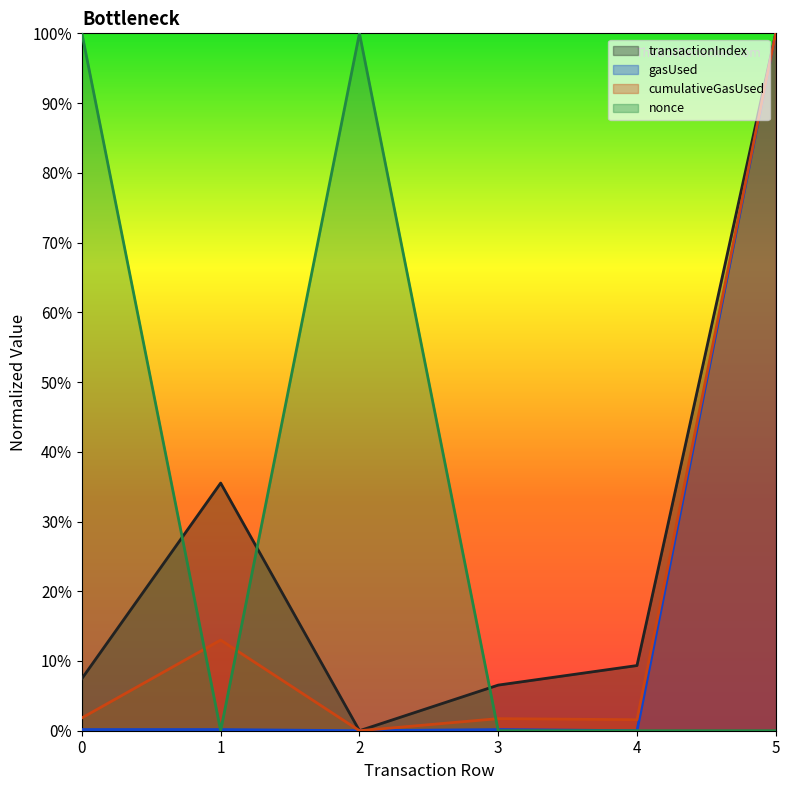

Which has a higher value, 5 or 4?

5